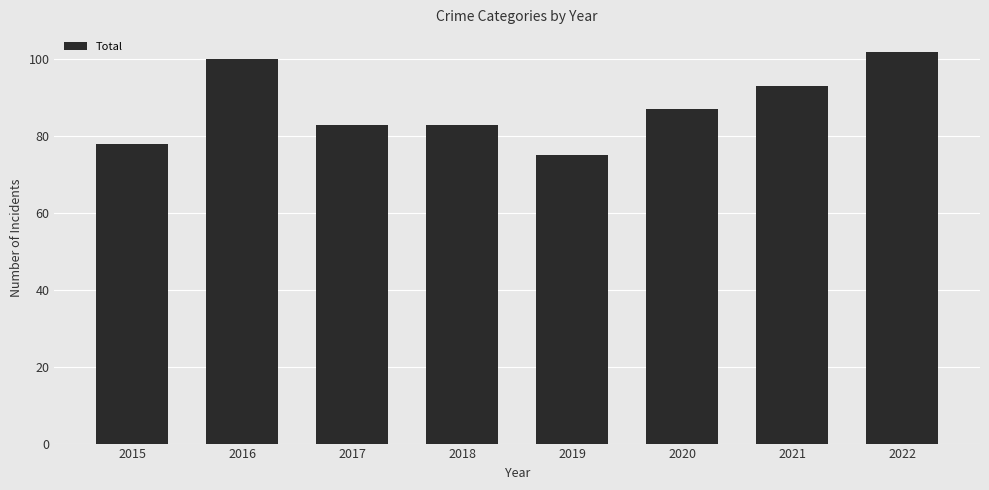

Reading right to left, what are all the values shown in this chart?

2022=102	2021=93	2020=87	2019=75	2018=83	2017=83	2016=100	2015=78